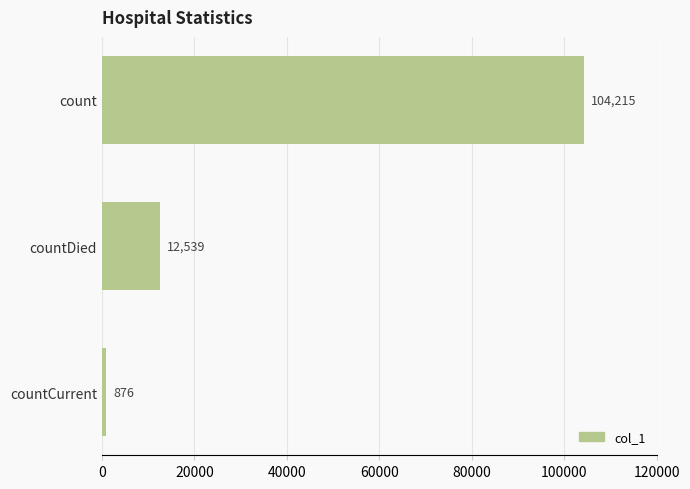

What is the change in value from countDied to count?

+91676